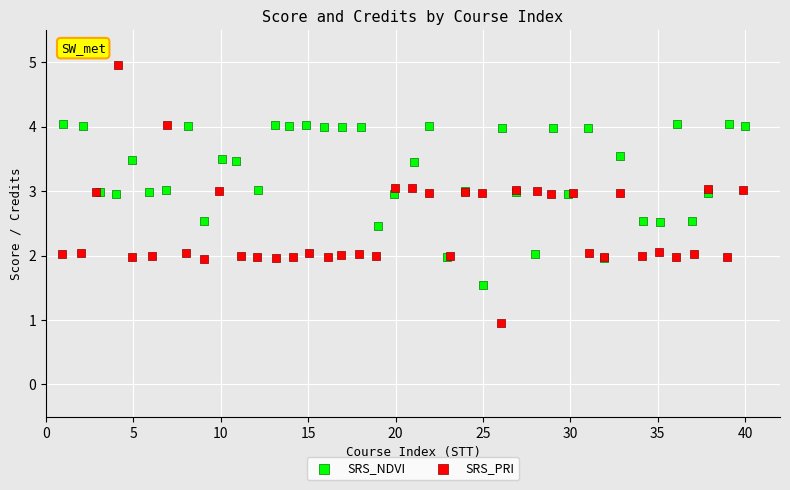

Which series reaches the minimum Y coordinate?

SRS_PRI